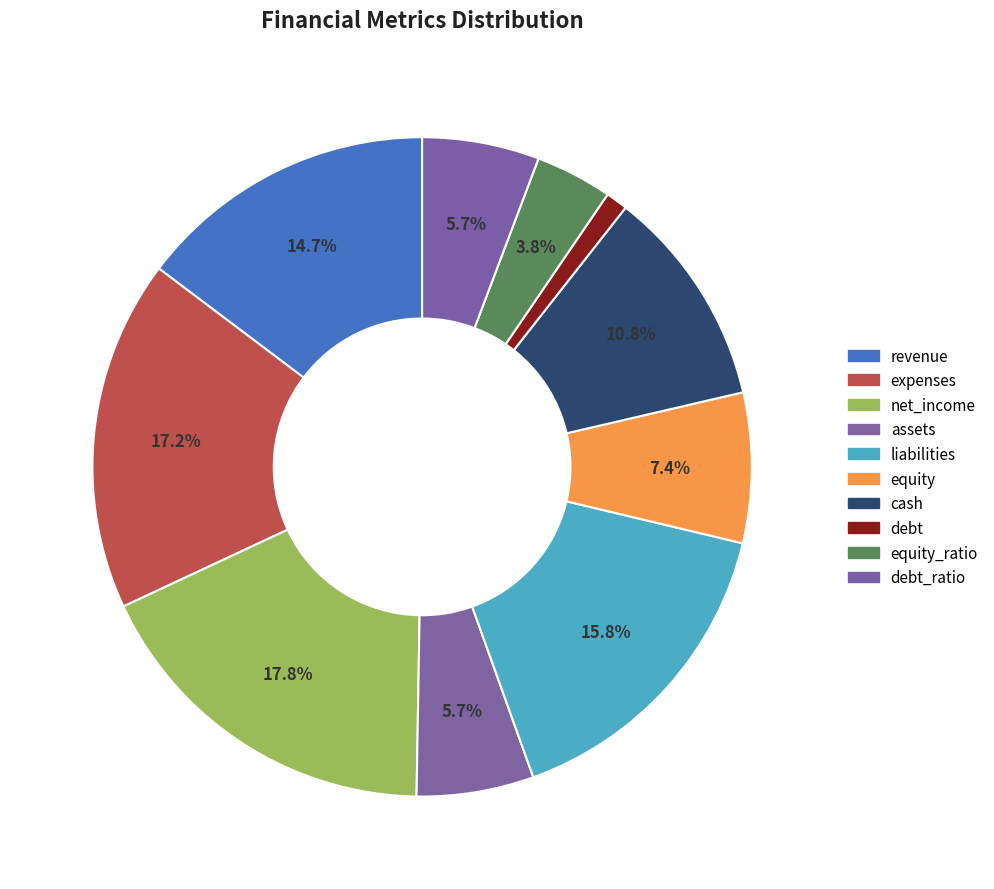

Rank the categories by value from lowest to highest.

debt, equity_ratio, assets, debt_ratio, equity, cash, revenue, liabilities, expenses, net_income